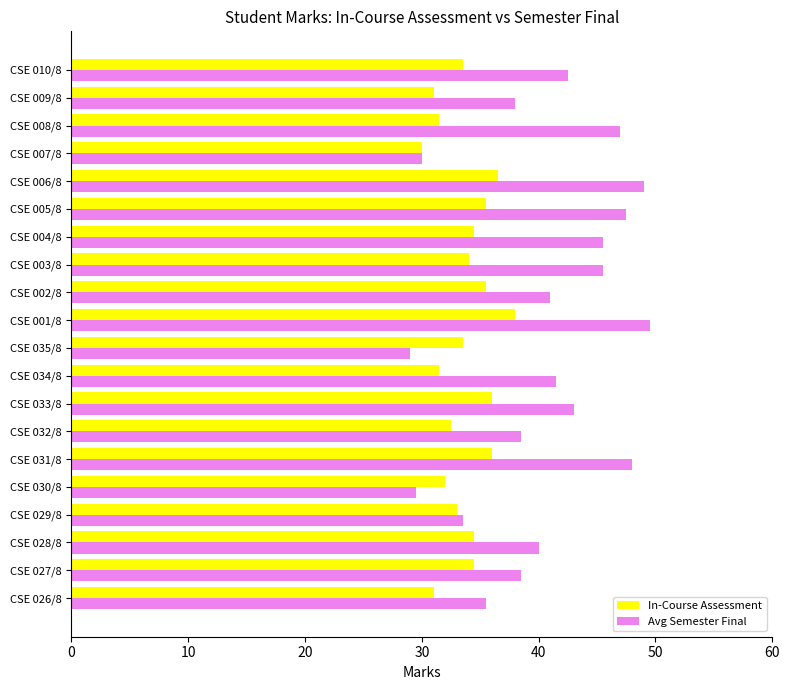

The Avg Semester Final series shows 41.5 at CSE 034/8. True or false?

True